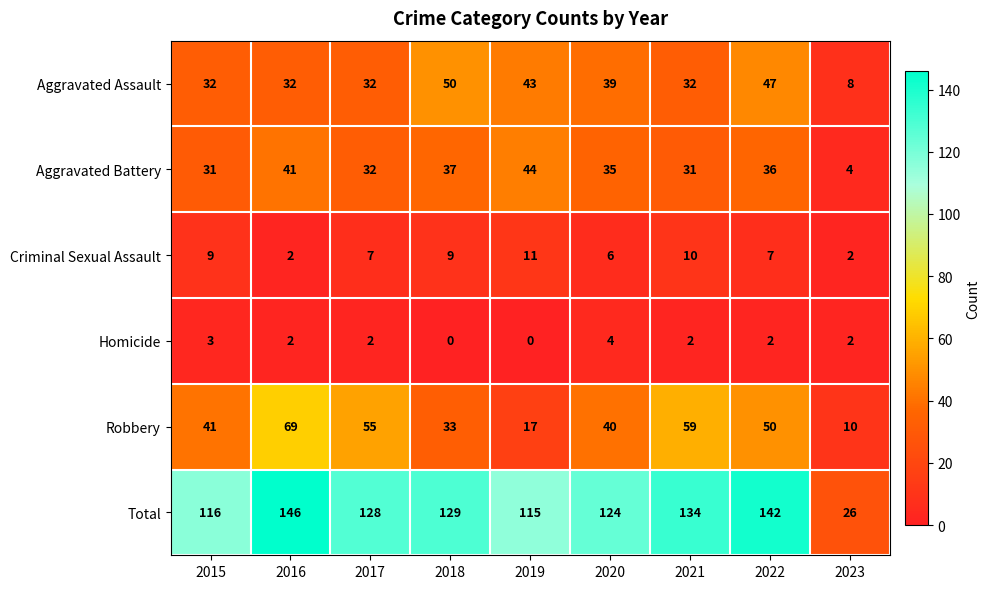

Which series has the widest spread of values?

Total